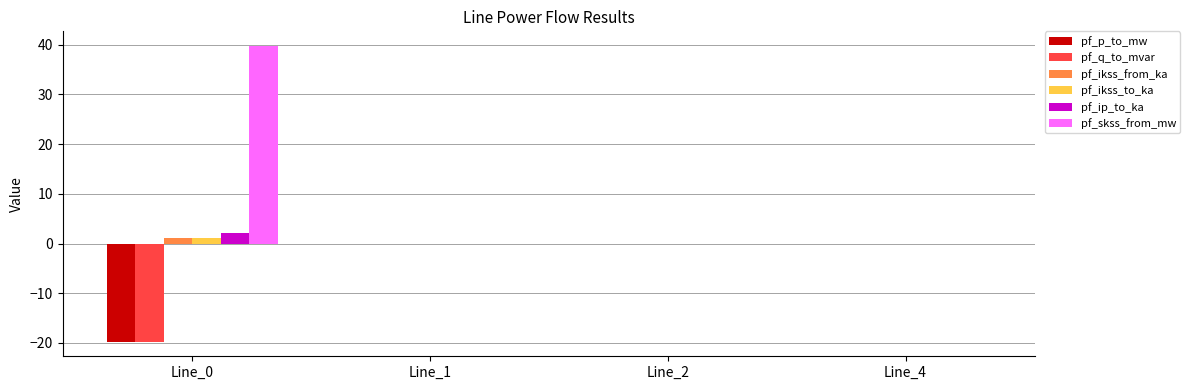

The pf_skss_from_mw series shows 0.0 at Line_4. True or false?

True